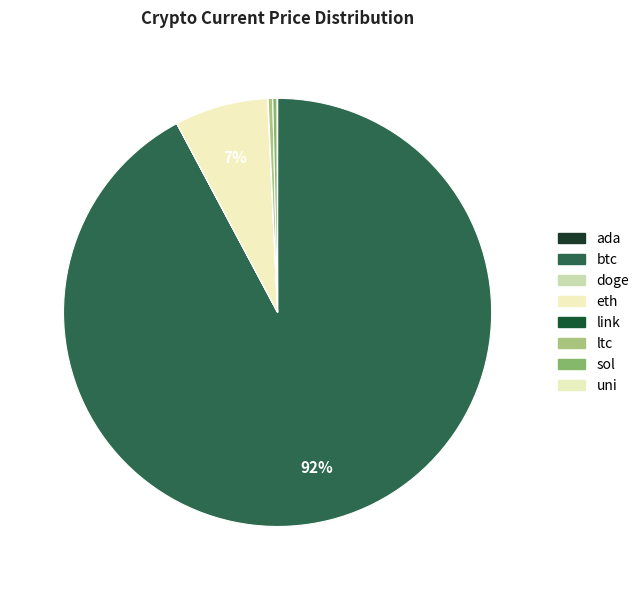

What is the majority slice?

btc